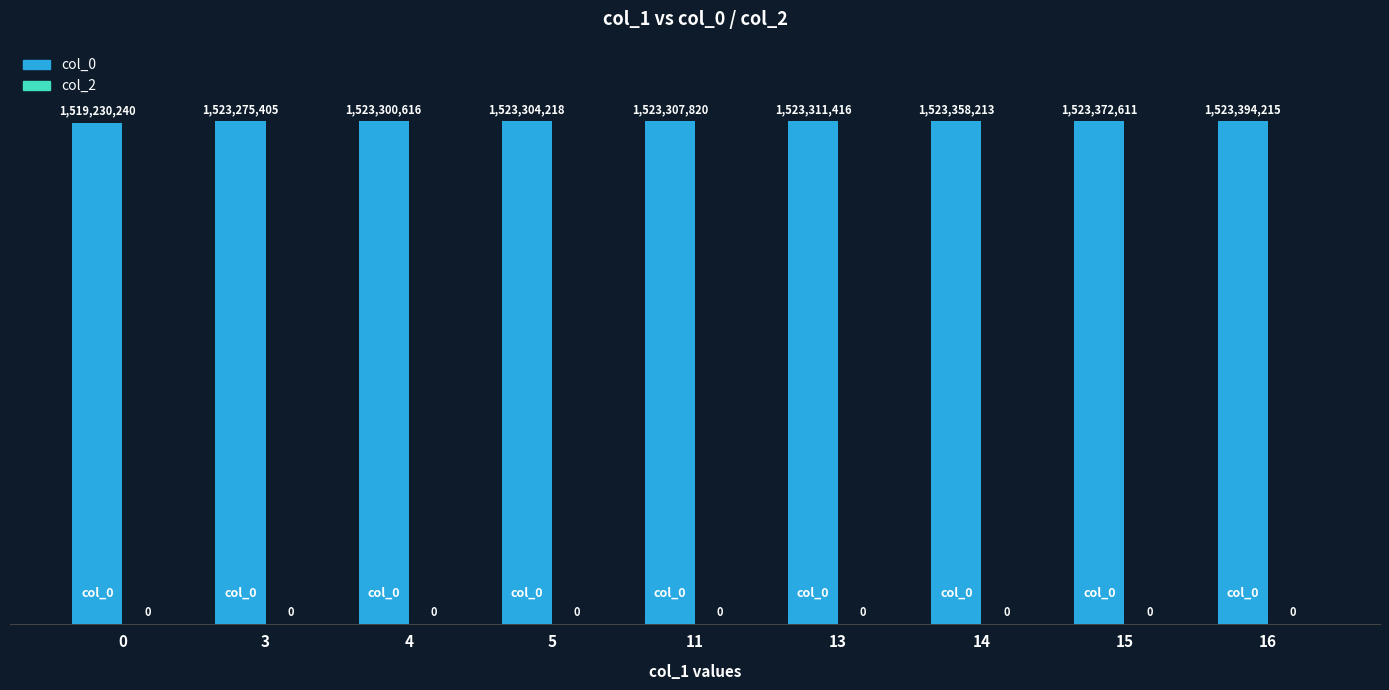

How many data points does each series have?

9